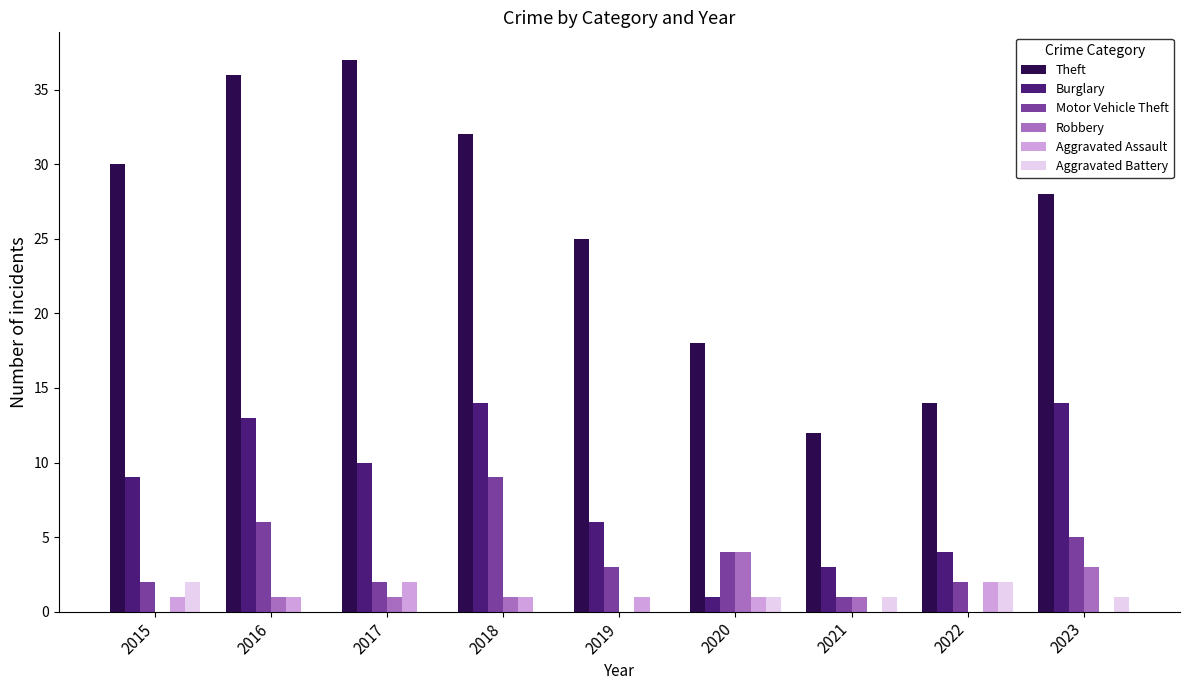

The value of Theft at 2016 is 36. True or false?

True